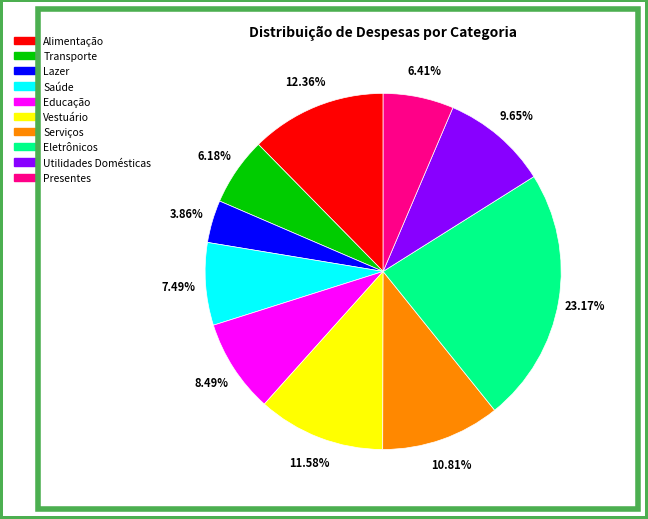

How much of the chart is everything except Serviços?

89.2%